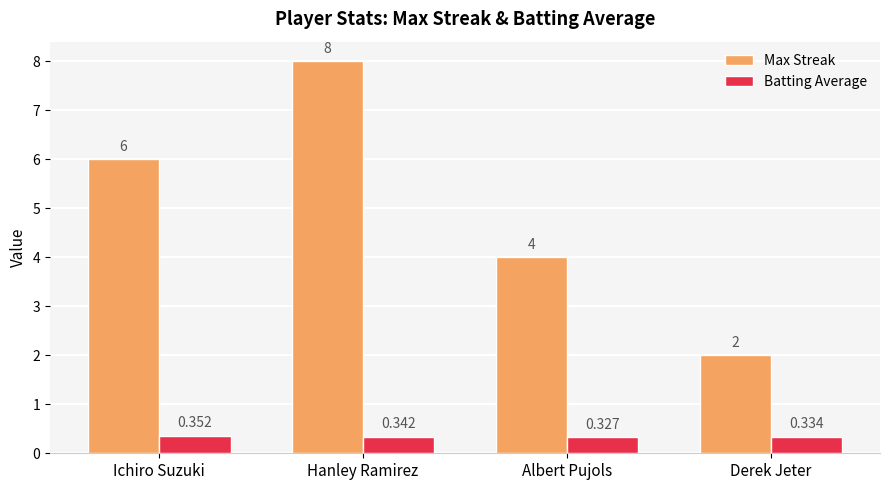

How many data points in Max Streak are less than 6?

2